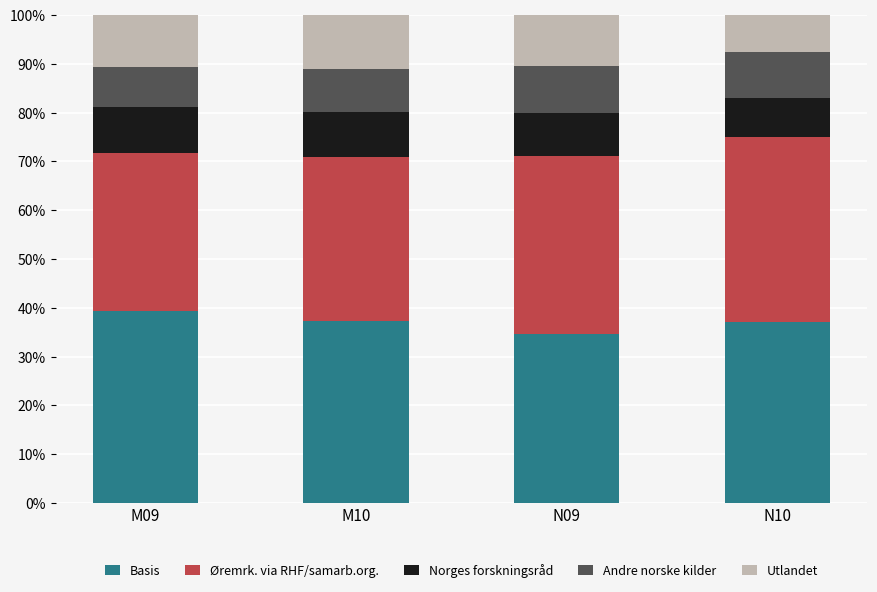

Which category has the highest value in the Basis series?

M09